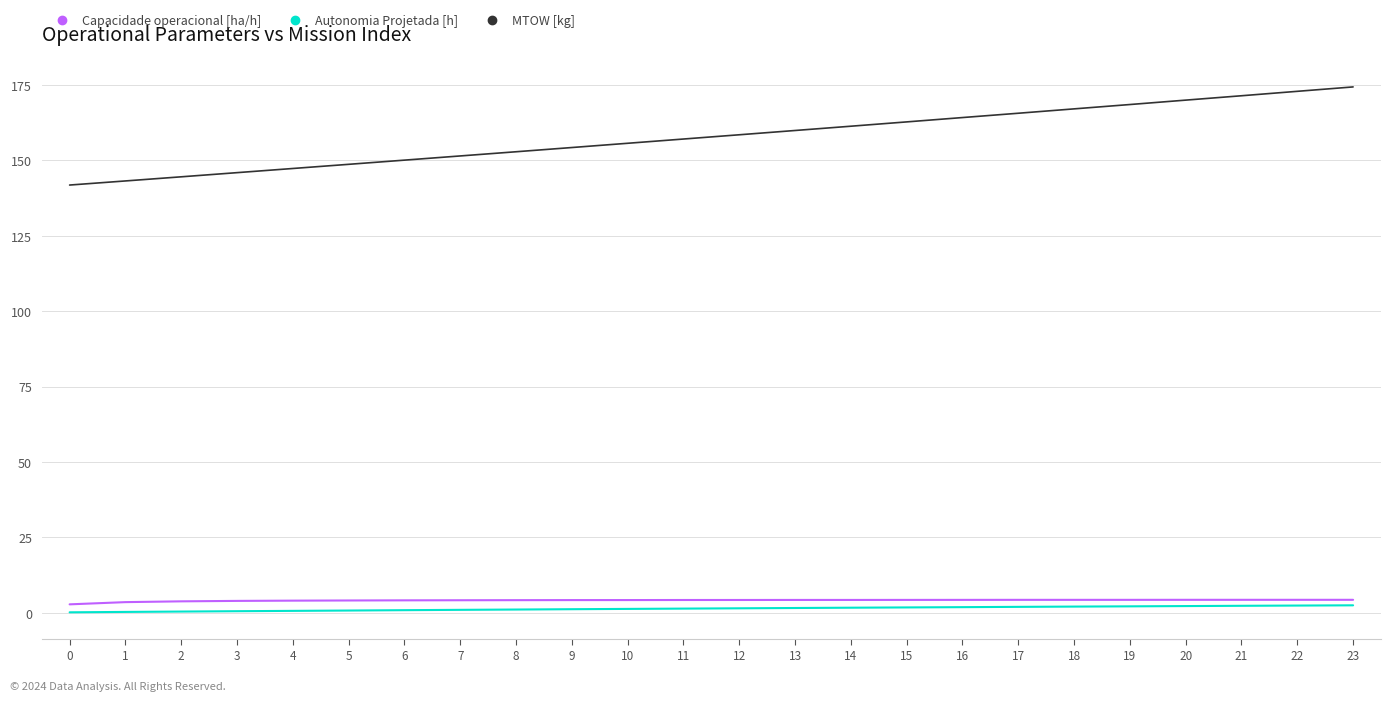

Which series has the largest total across all categories?

MTOW [kg]